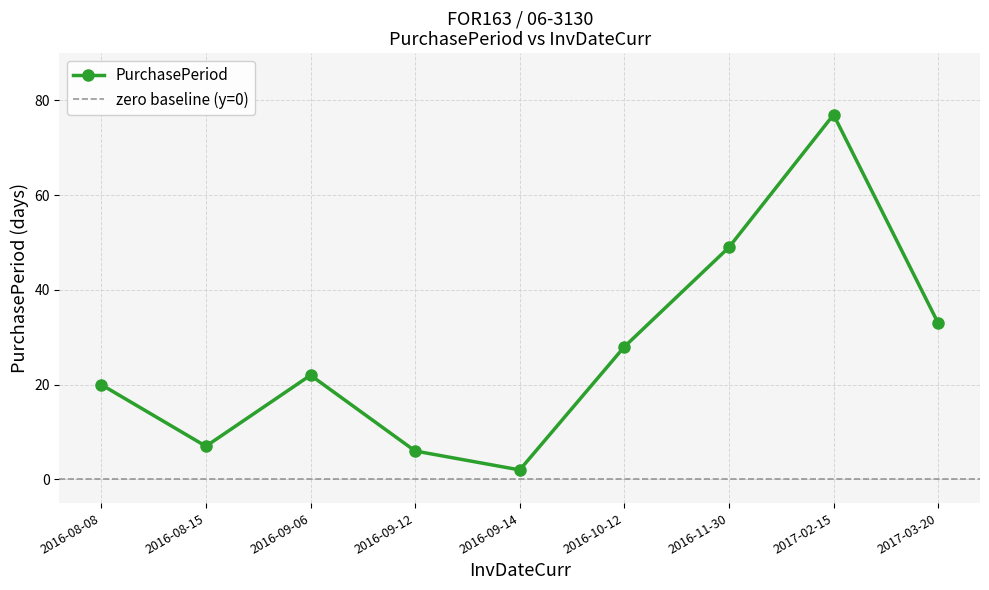

What is the ratio of the value at 2017-03-20 to the value at 2016-09-12?

5.5